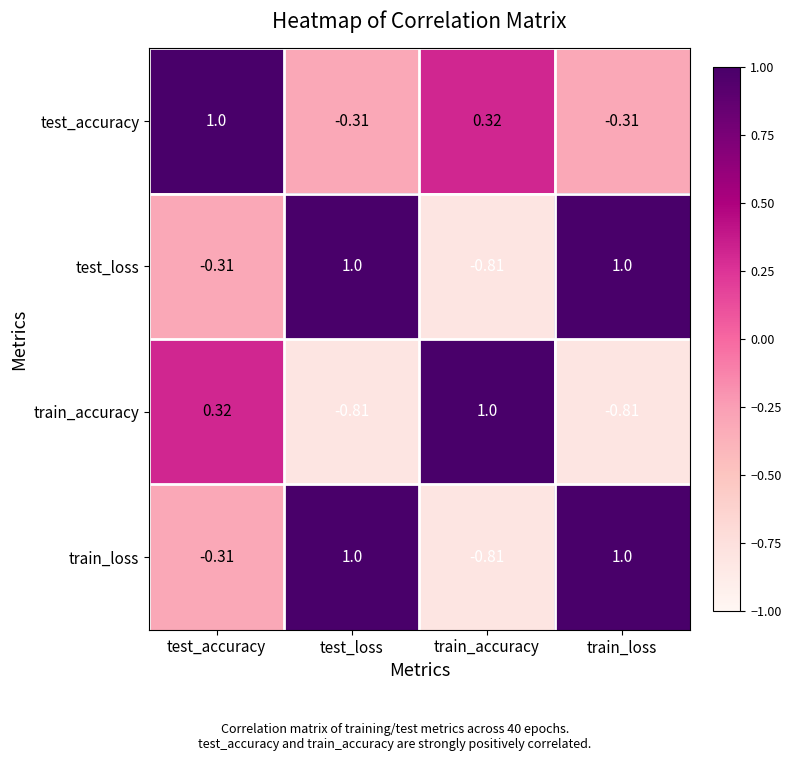

Is the value of train_accuracy at test_loss greater than the value of test_accuracy at train_loss?

No